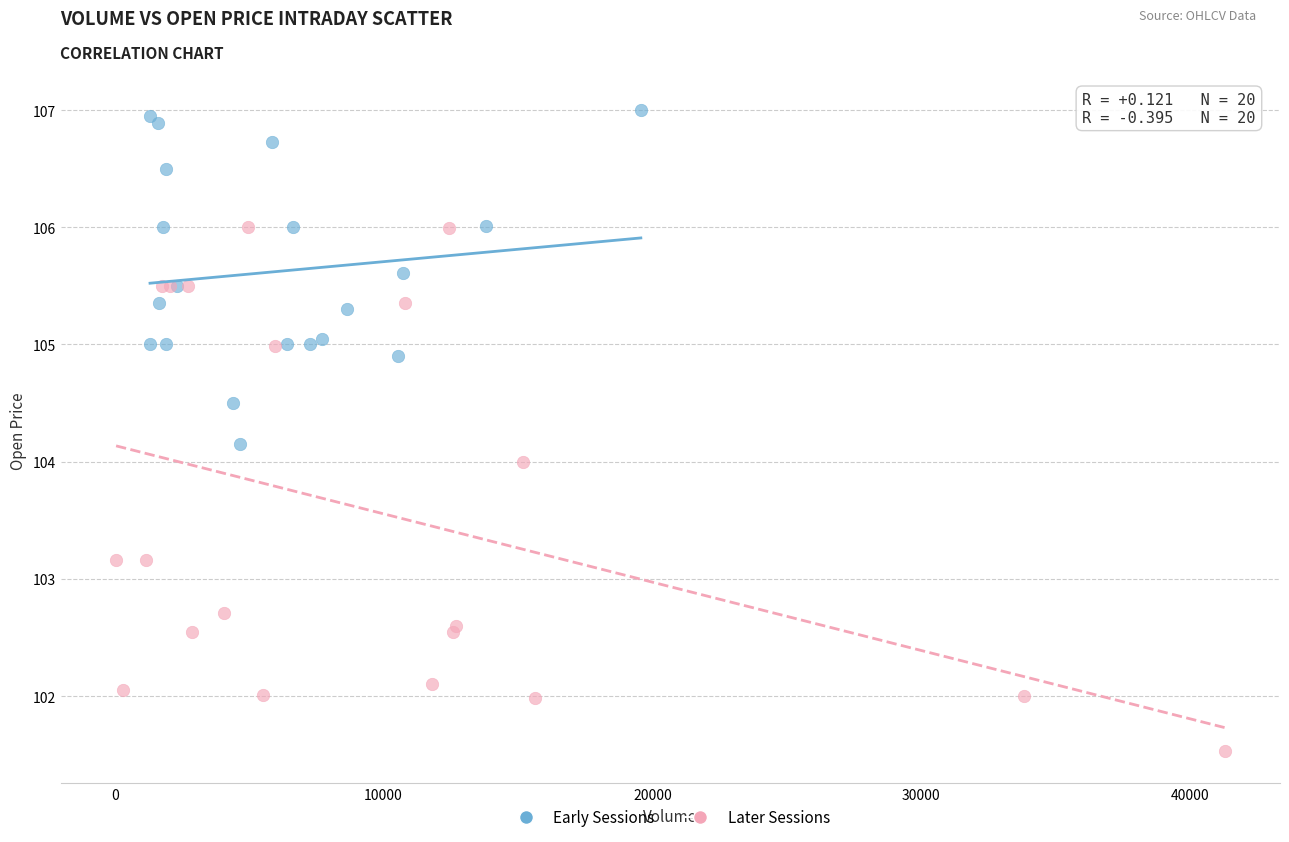

Which series has the widest spread of Y values?

Later Sessions